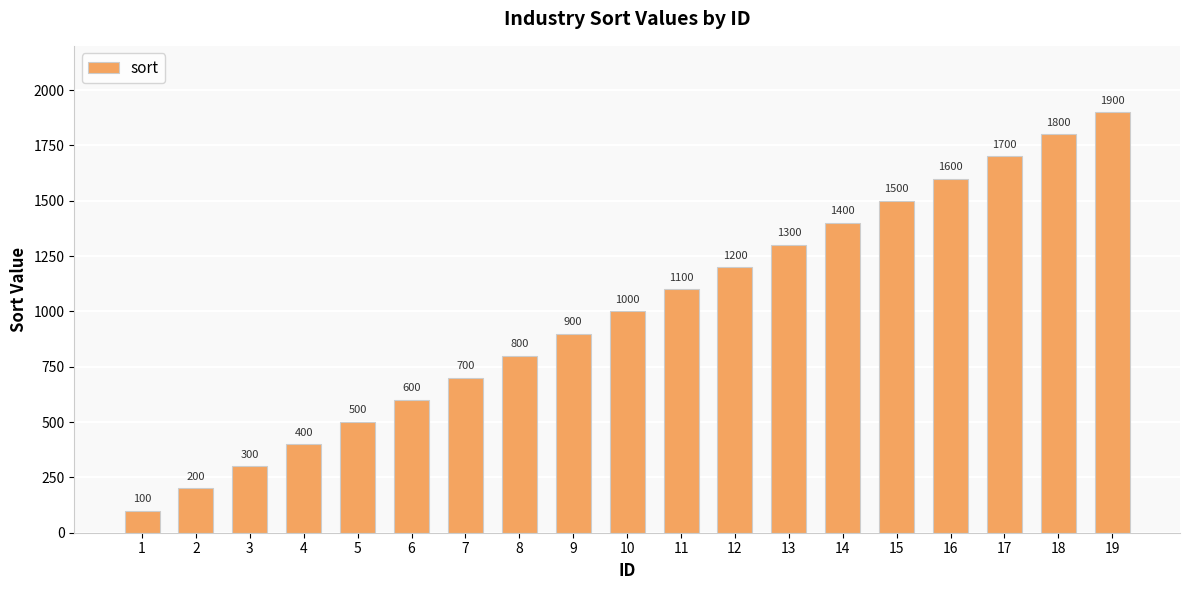

Approximately how many times larger is the value at 13 compared to 15?

0.9